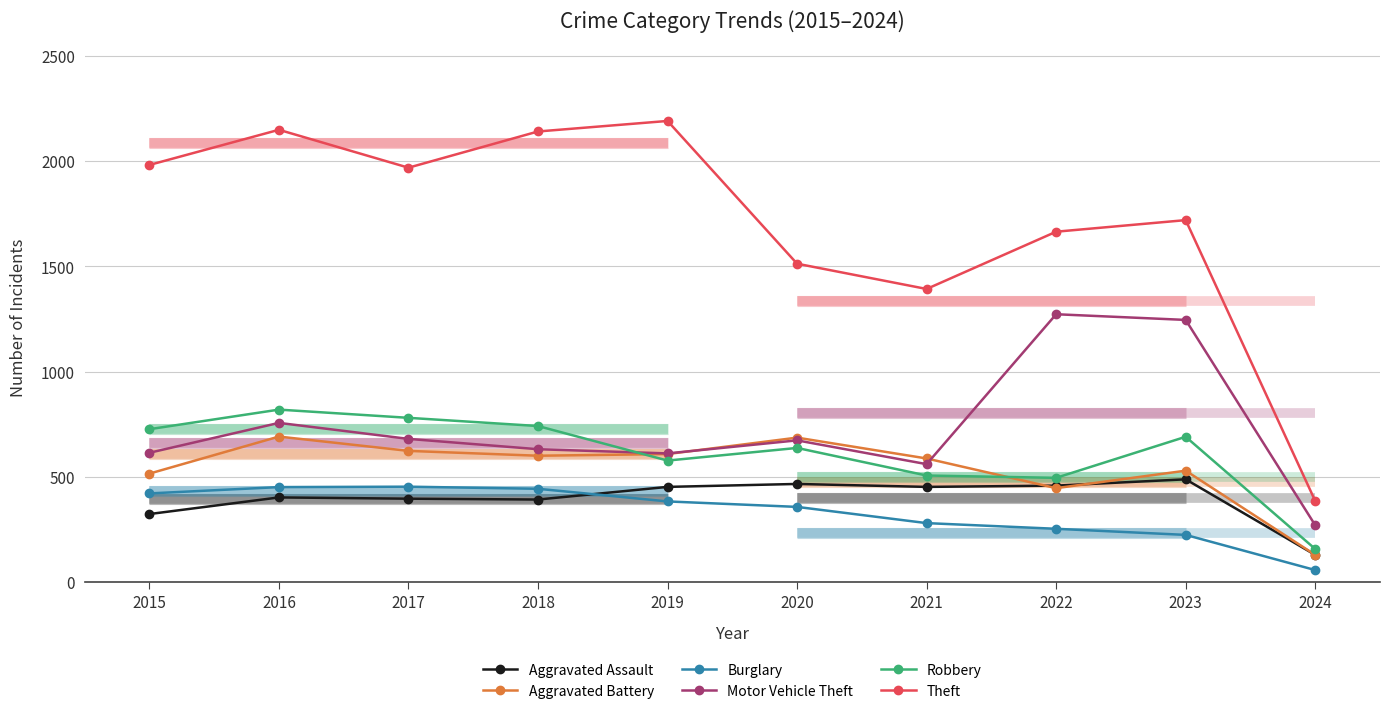

What is the highest value of the Theft series?

2190